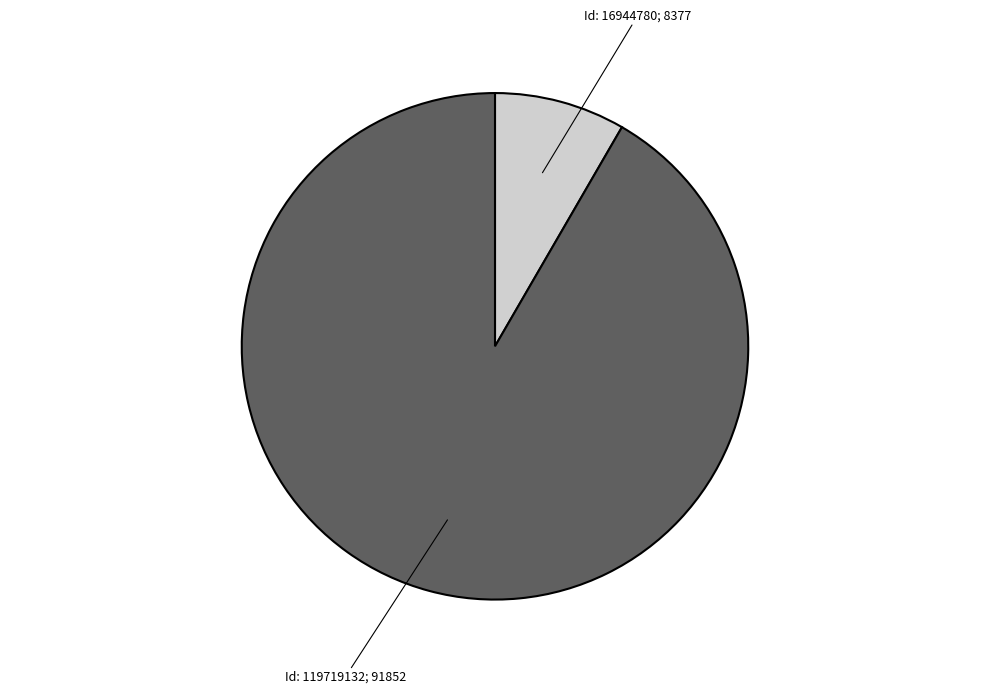

What is the ratio of the value at Id: 119719132; 91852 to the value at Id: 16944780; 8377?

11.0